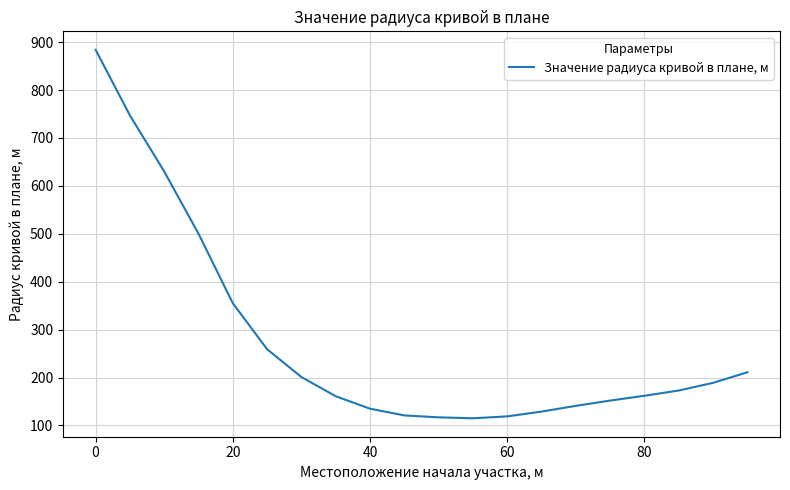

What is the greatest value displayed?

884